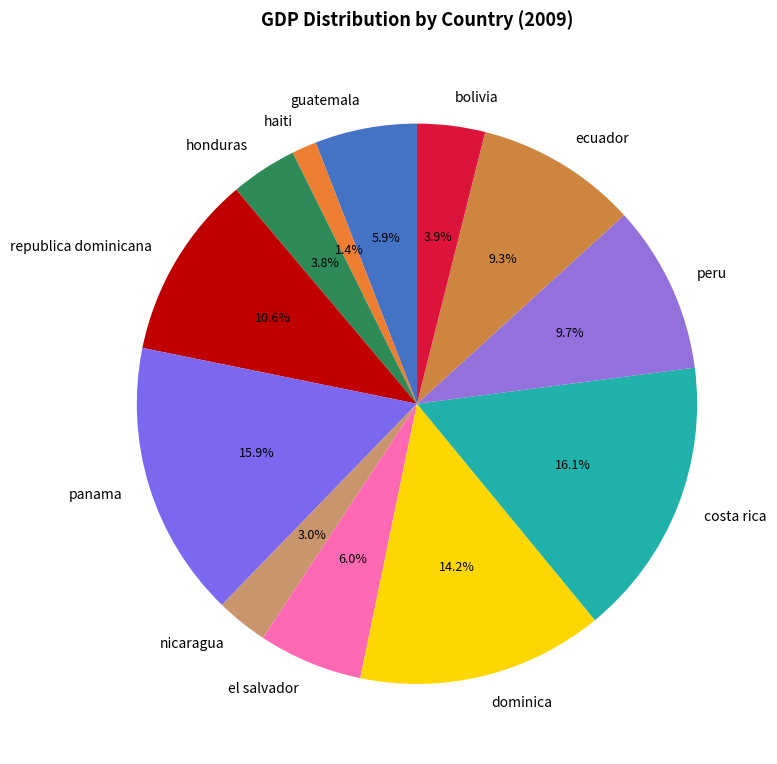

Is it true that haiti is 1% of the pie?

True